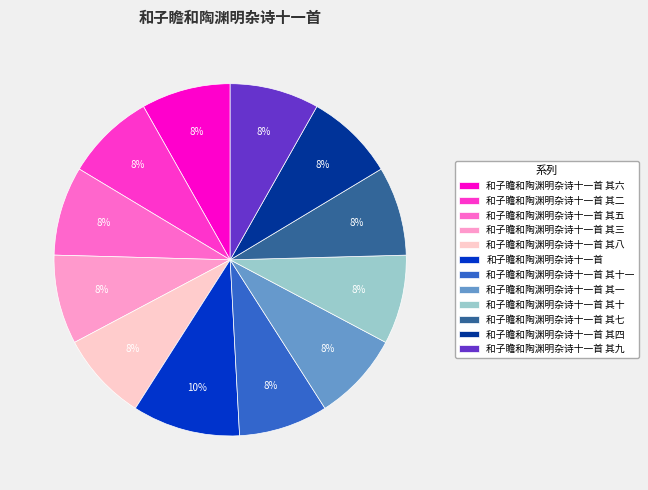

The 和子瞻和陶渊明杂诗十一首 其二 slice represents 8% of the pie. True or false?

True